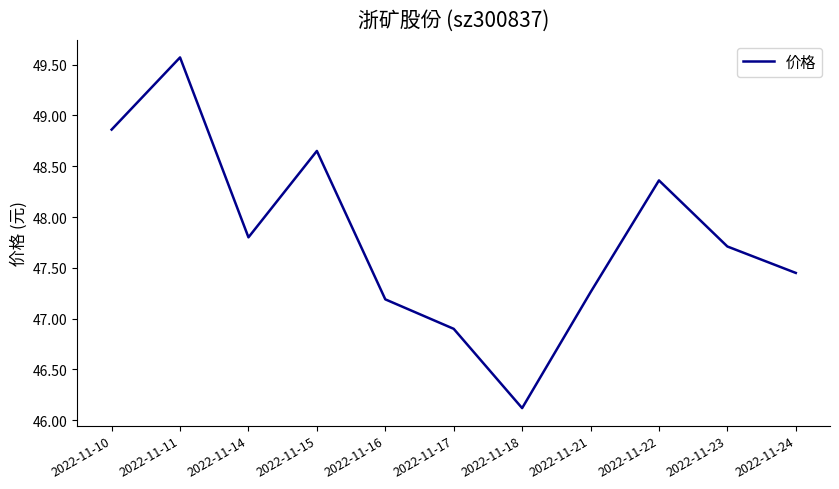

Which label corresponds to the smallest value in the chart?

2022-11-18